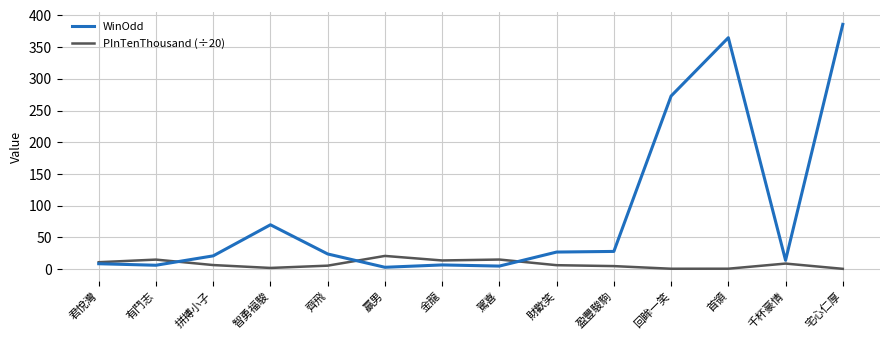

What is the difference between the maximum and minimum values in the WinOdd series?

383.0